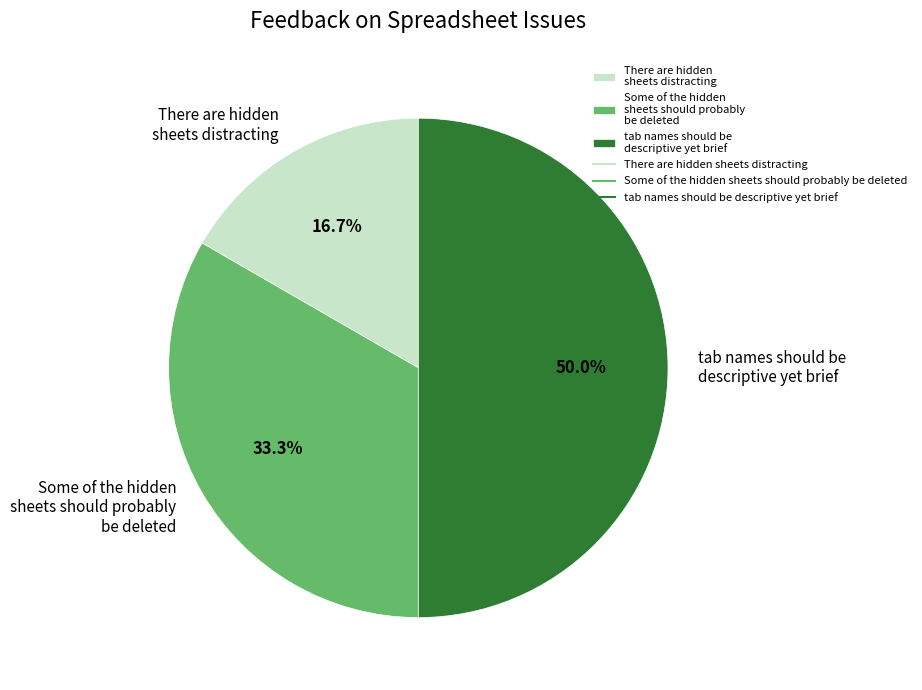

Count the number of slices in the pie.

3